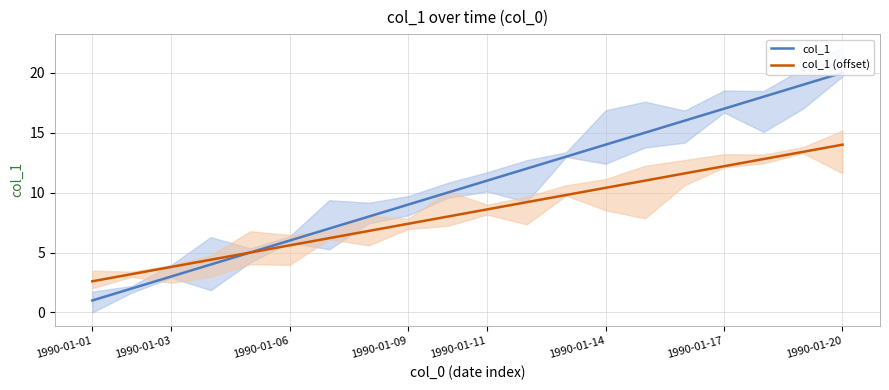

What is the average value of the col_1 (offset) series?

8.3